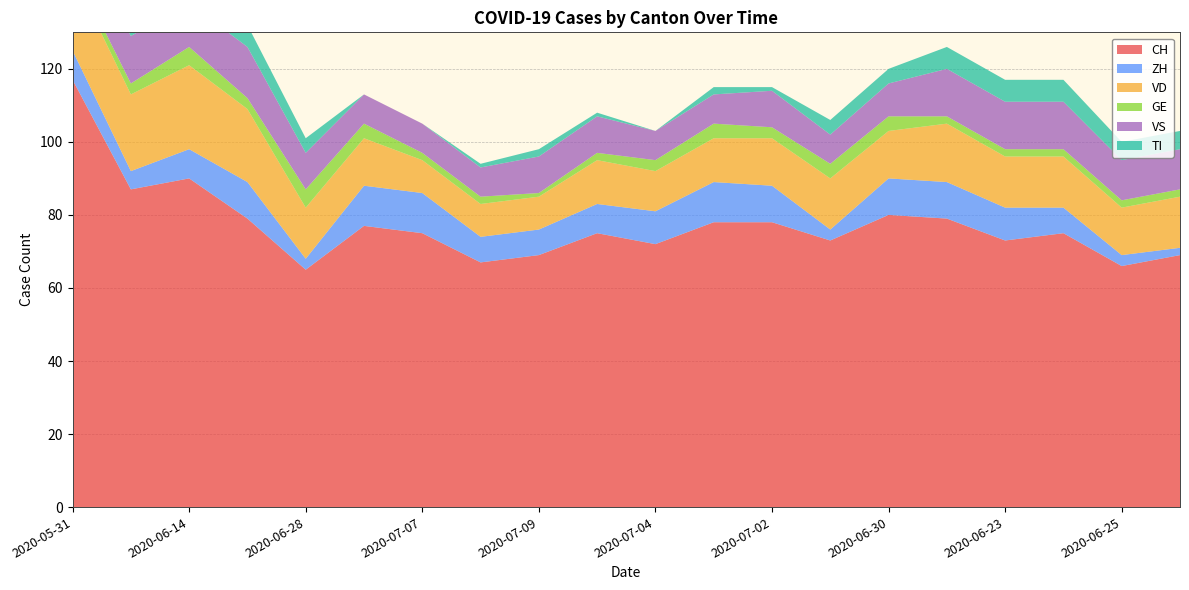

Reading left to right, extract all data points from this chart.

CH: 117	87	90	79	65	77	75	67	69	75	72	78	78	73	80	79	73	75	66	69
ZH: 8	5	8	10	3	11	11	7	7	8	9	11	10	3	10	10	9	7	3	2
VD: 21	21	23	20	14	13	9	9	9	12	11	12	13	14	13	16	14	14	13	14
GE: 2	3	5	3	5	4	2	2	1	2	3	4	3	4	4	2	2	2	2	2
VS: 11	13	12	14	10	8	8	8	10	10	8	8	10	8	9	13	13	13	11	11
TI: 29	12	8	6	4	0	0	1	2	1	0	2	1	4	4	6	6	6	5	5